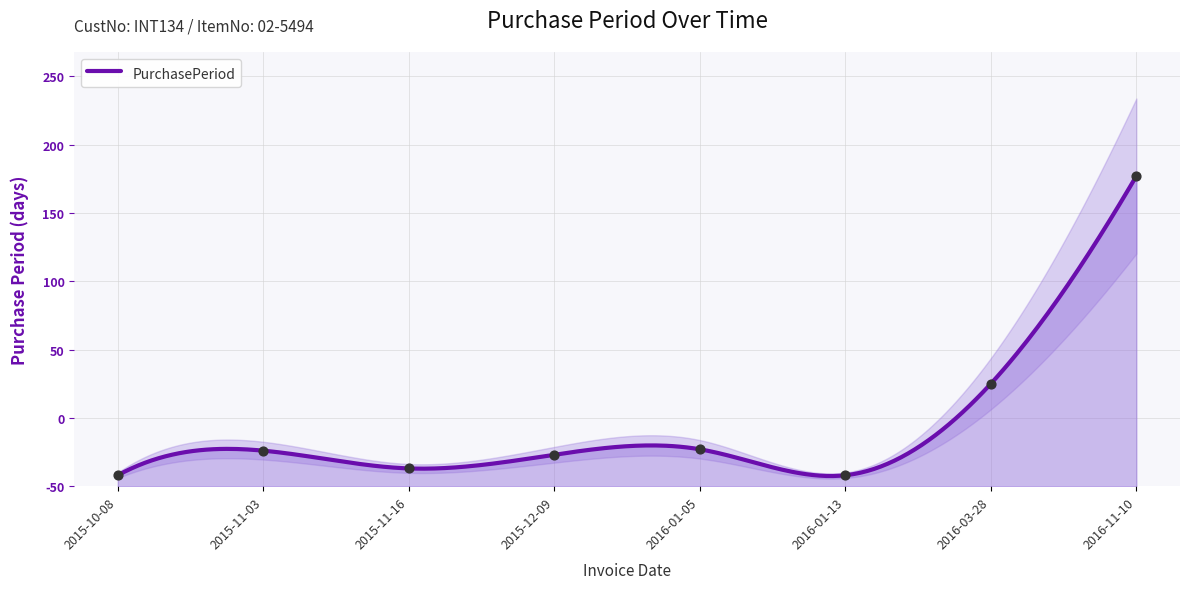

Which has a higher value, 2016-01-05 or 2016-03-28?

2016-03-28